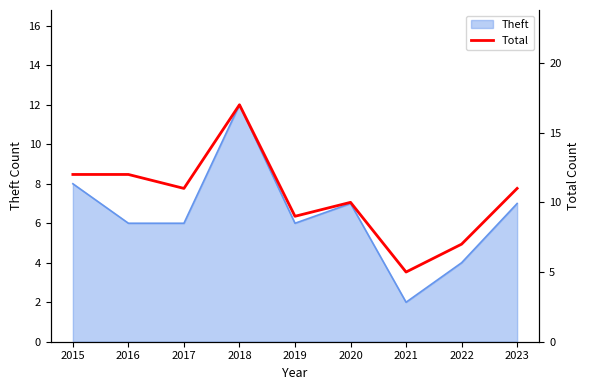

The Theft series shows 7 at 2020. True or false?

True